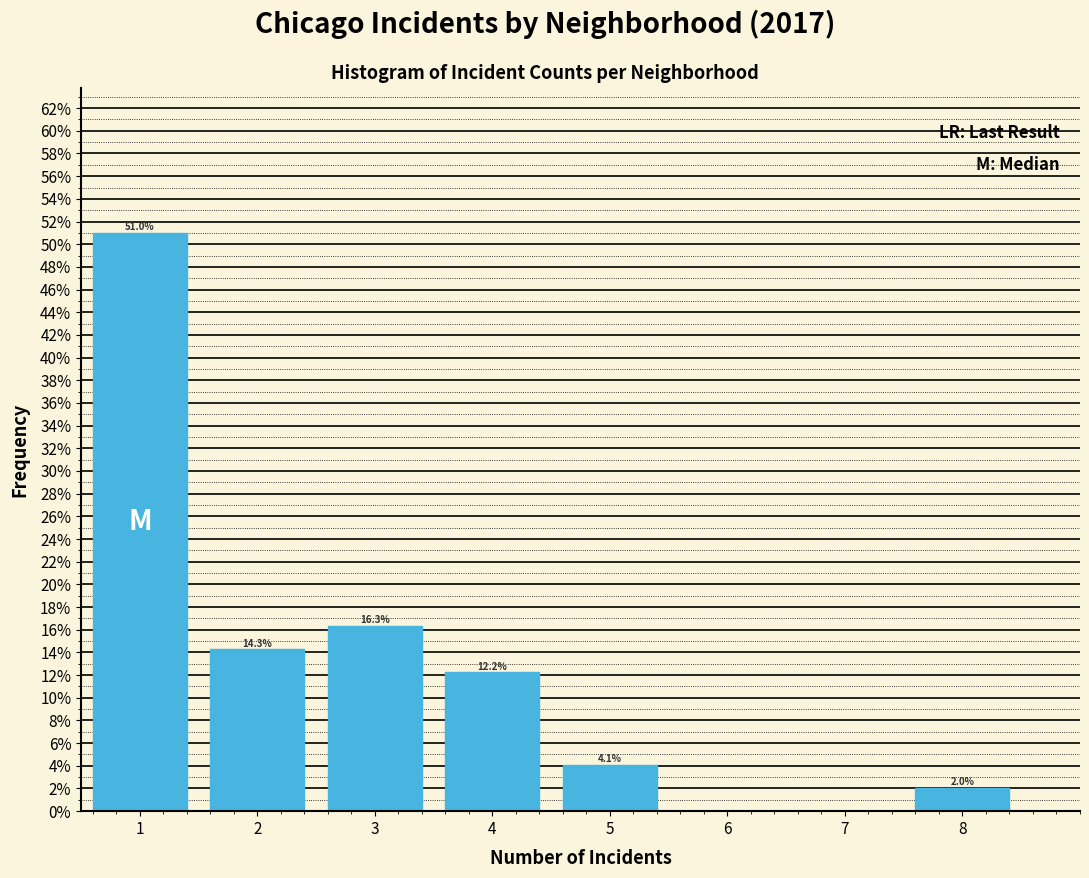

Which range on the x-axis has the tallest bar?

0.5 to 1.5